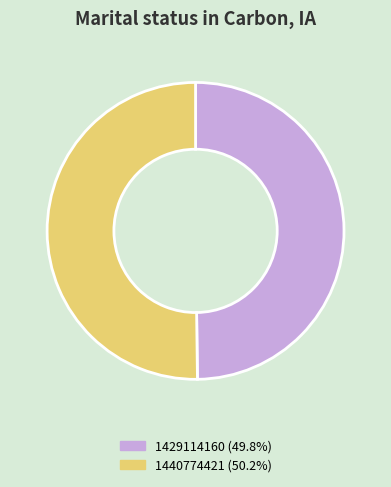

Approximately how many times larger is the value at 1429114160 compared to 1440774421?

1.0